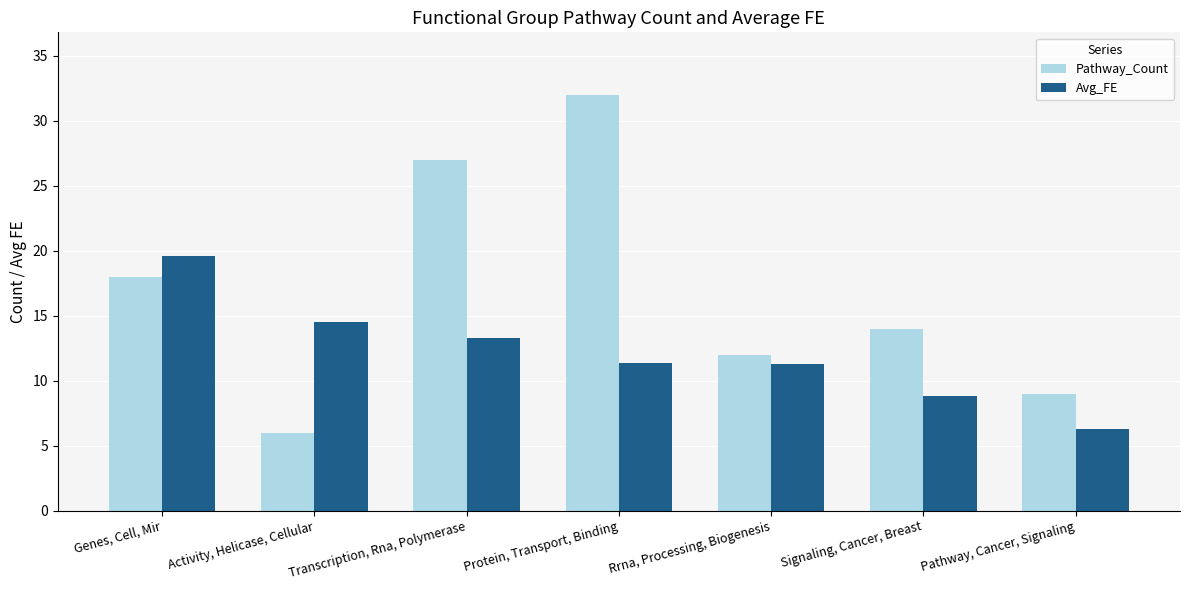

Read the Pathway_Count value at Activity, Helicase, Cellular.

6.0